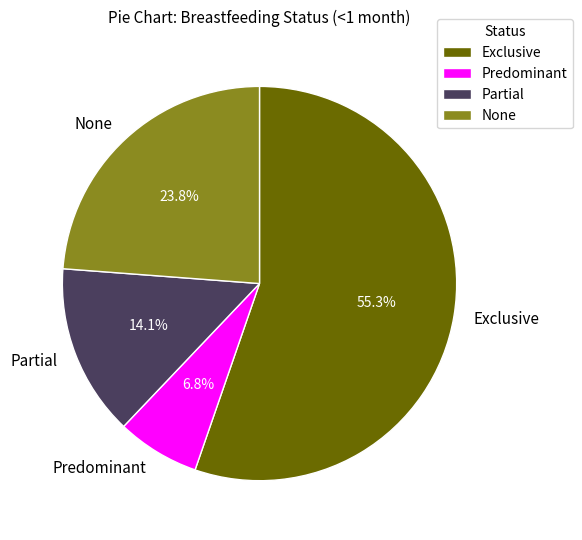

To the nearest percent, what is the combined percentage of Partial and None?

38%